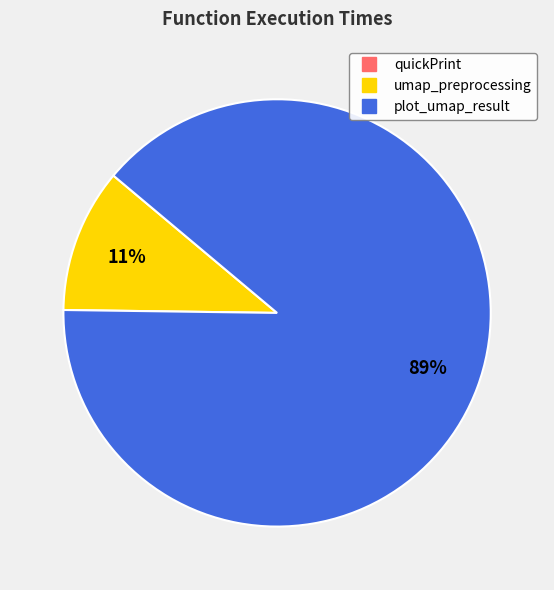

What is the largest slice in the pie chart?

plot_umap_result